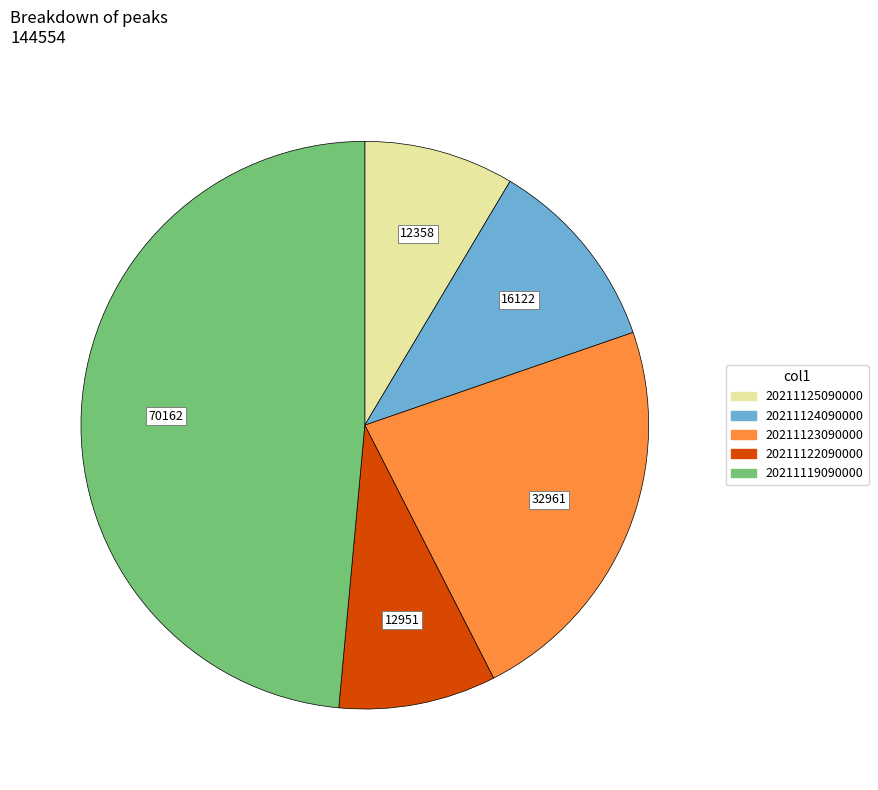

Is there any slice that represents more than half of the pie?

No